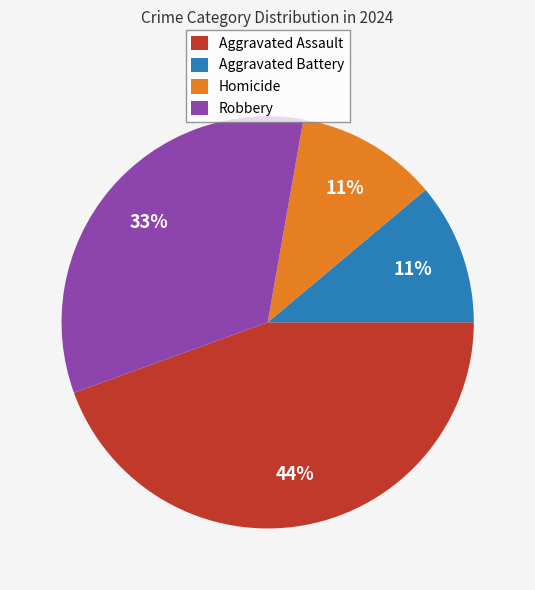

To the nearest percent, what percentage of the pie is Homicide?

11%